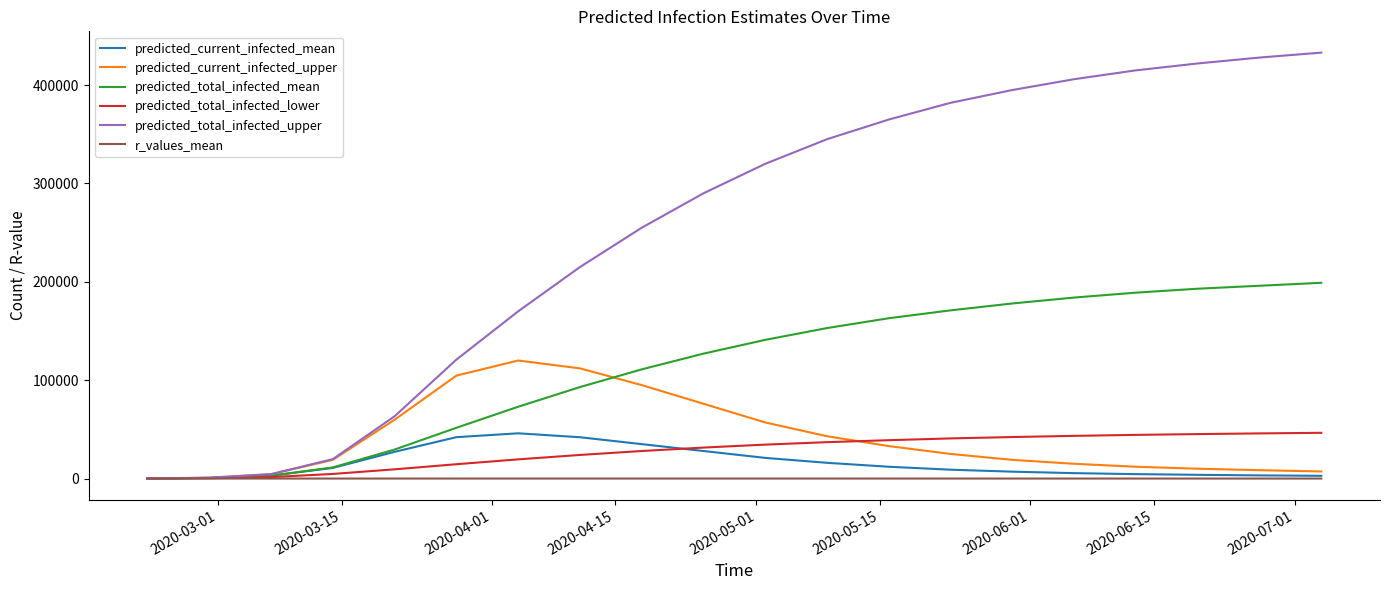

Which series has the widest spread of values?

predicted_total_infected_upper